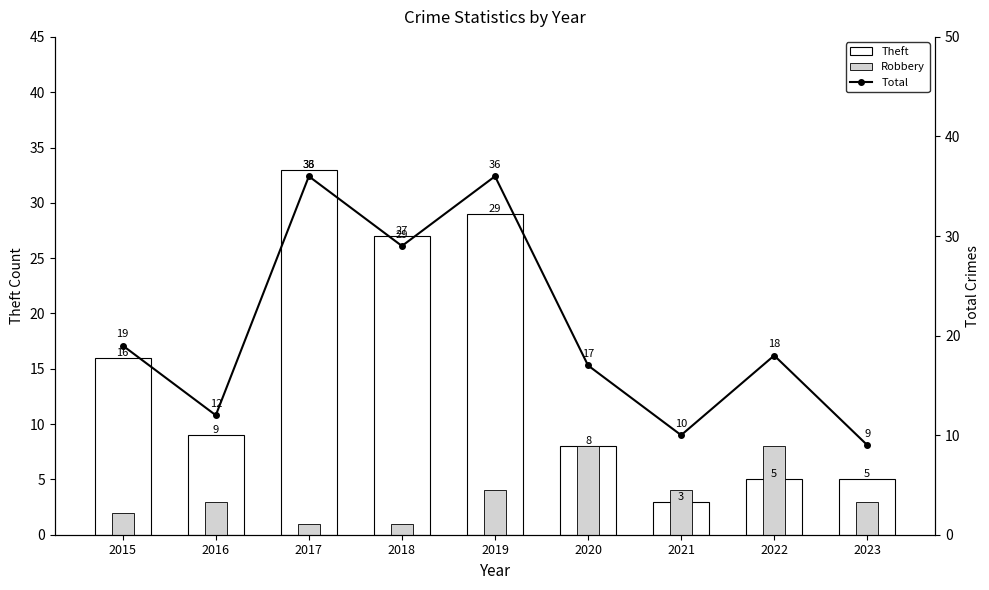

What is the sum of all Total values?

186